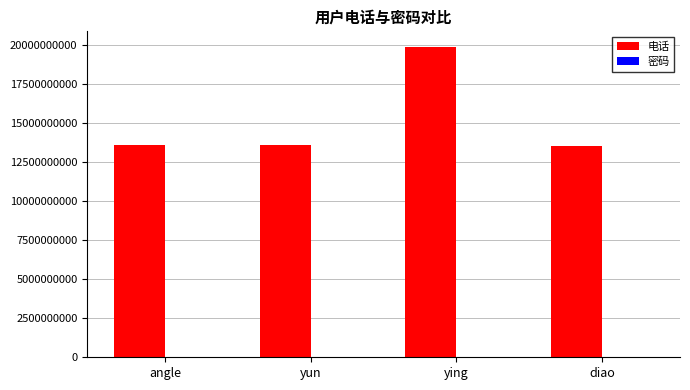

At which category is the sum across all series the highest?

ying